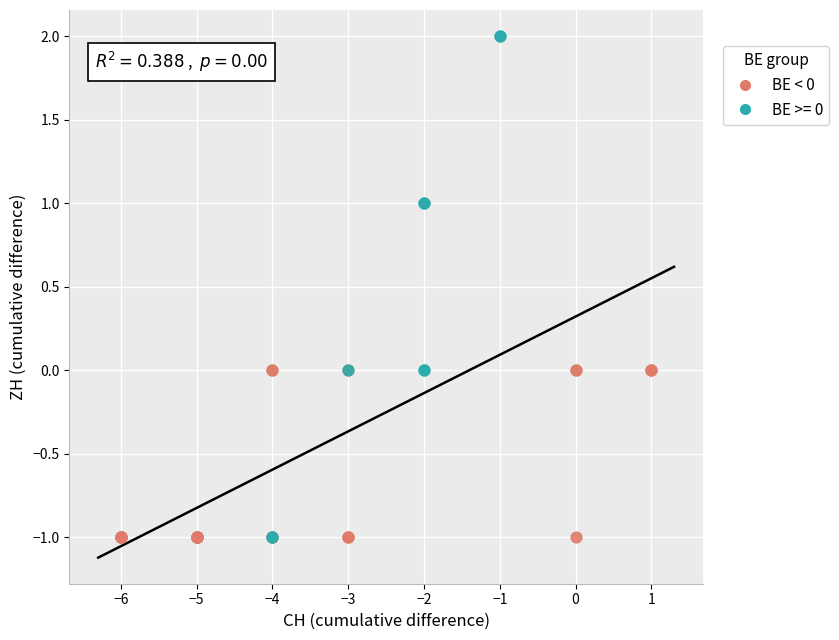

Which series has the largest Y range (max minus min)?

BE >= 0